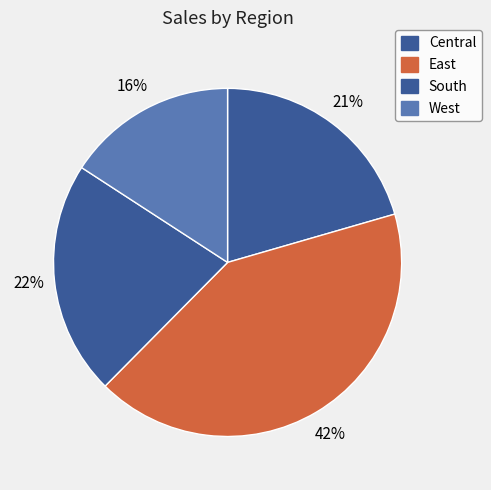

Between South and Central, which is larger?

South